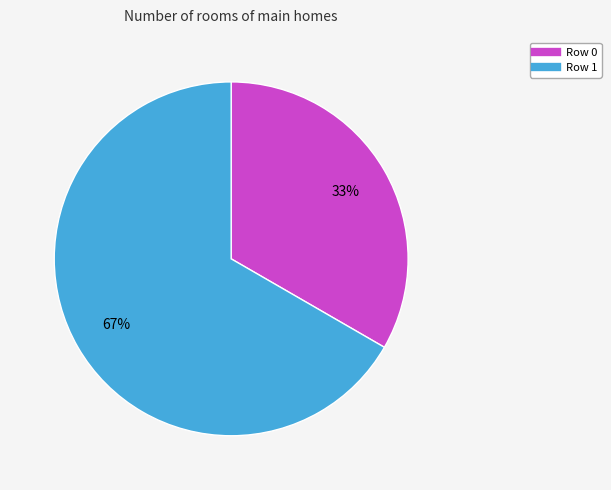

Is Row 0 the majority of the pie?

No